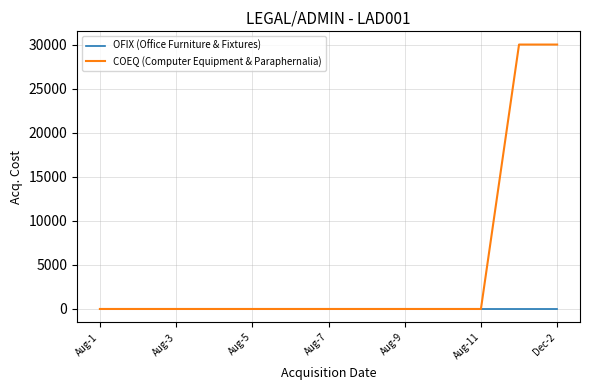

Which series has the largest total across all categories?

COEQ (Computer Equipment & Paraphernalia)